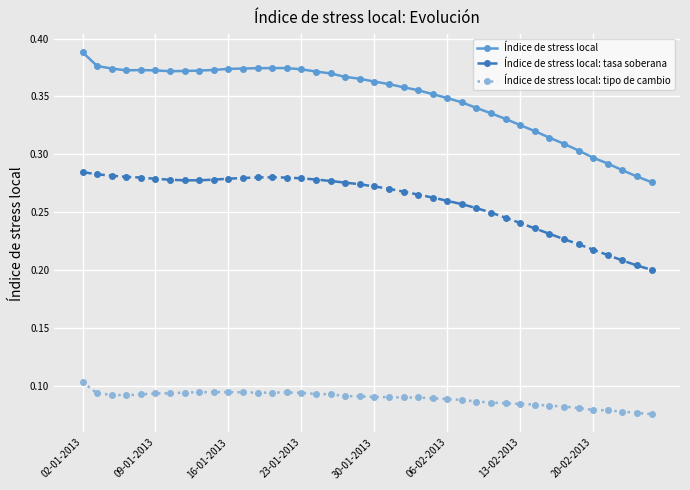

True or false: Índice de stress local and Índice de stress local: tasa soberana cross at least once.

False